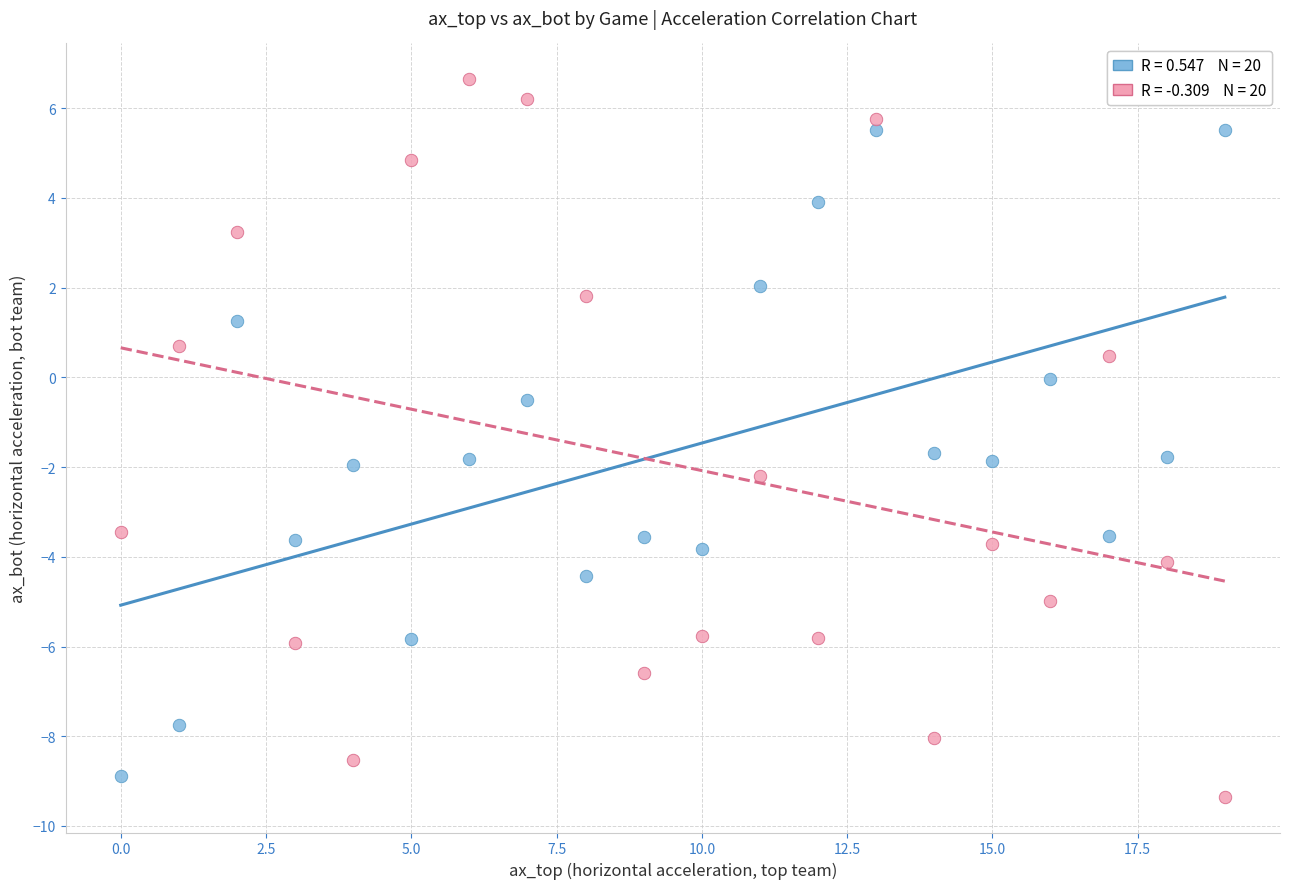

Across all series, what Y value is closest to -1?

-0.5